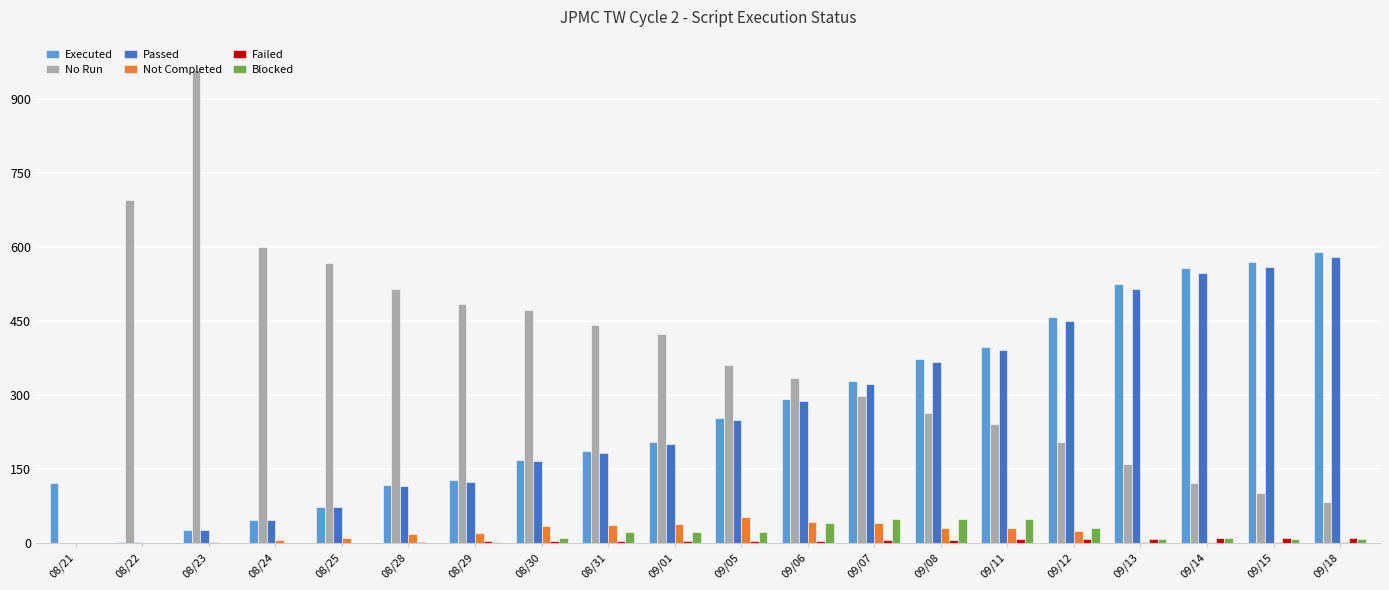

Is the value of Executed at 09/15 greater than the value of No Run at 08/23?

No